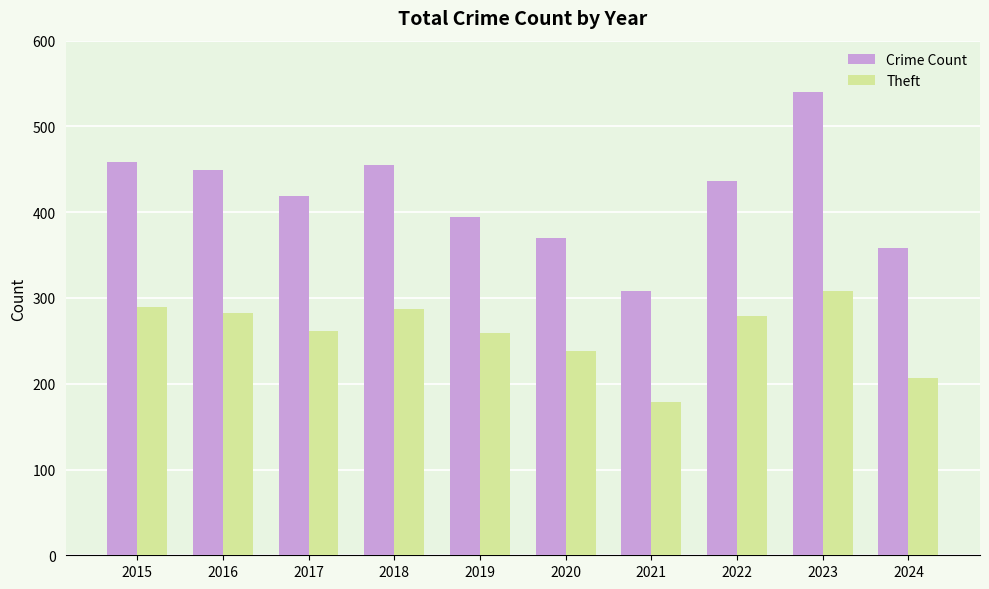

At how many categories does at least one series exceed 314?

9